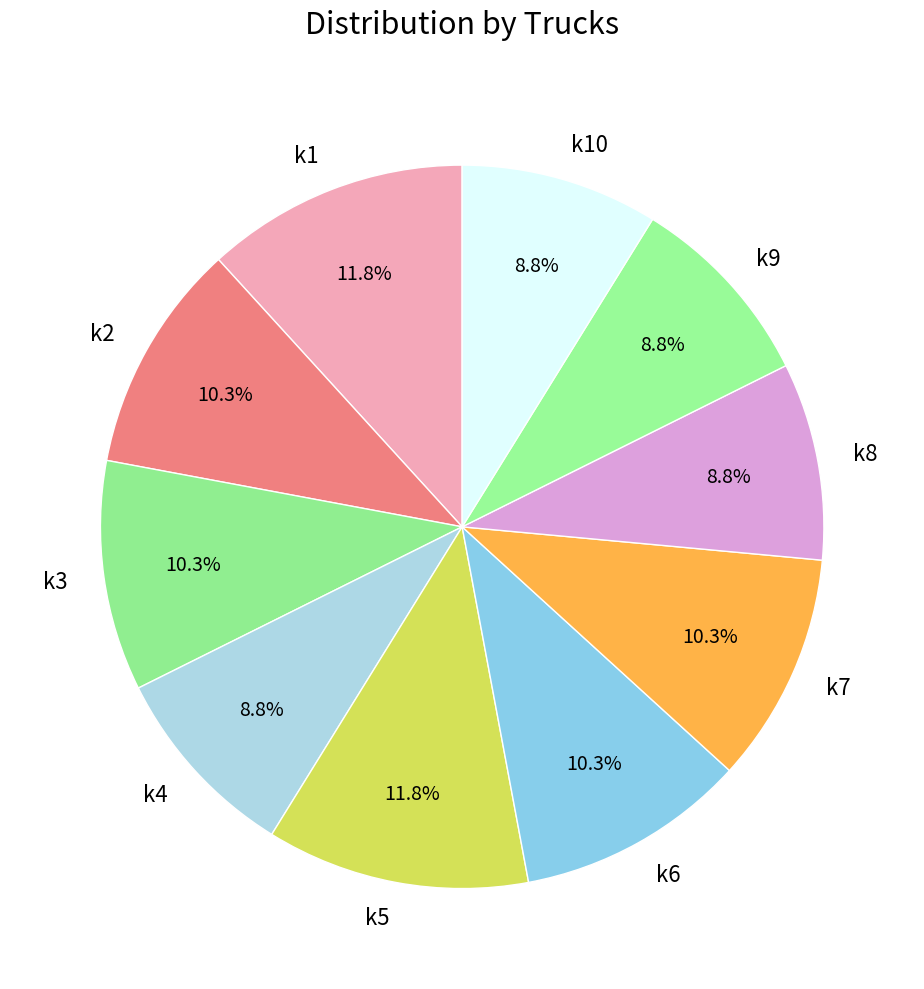

To the nearest percent, what is the average slice percentage?

10%